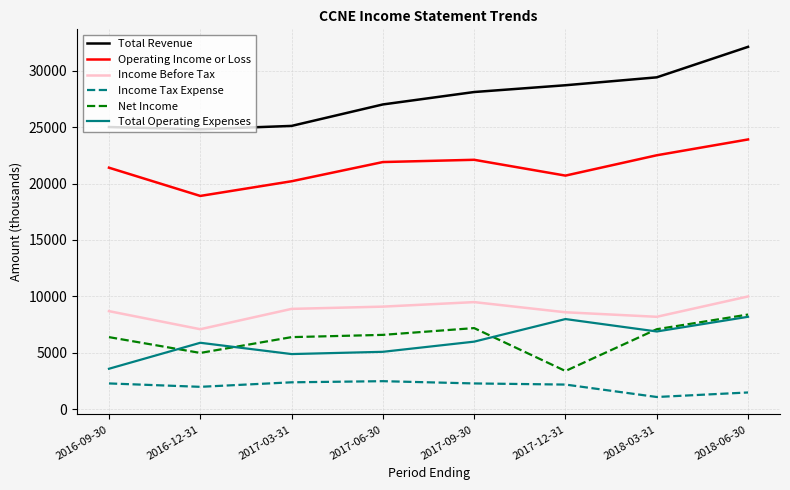

What is the difference between the highest and lowest values at 2018-03-31?

28300